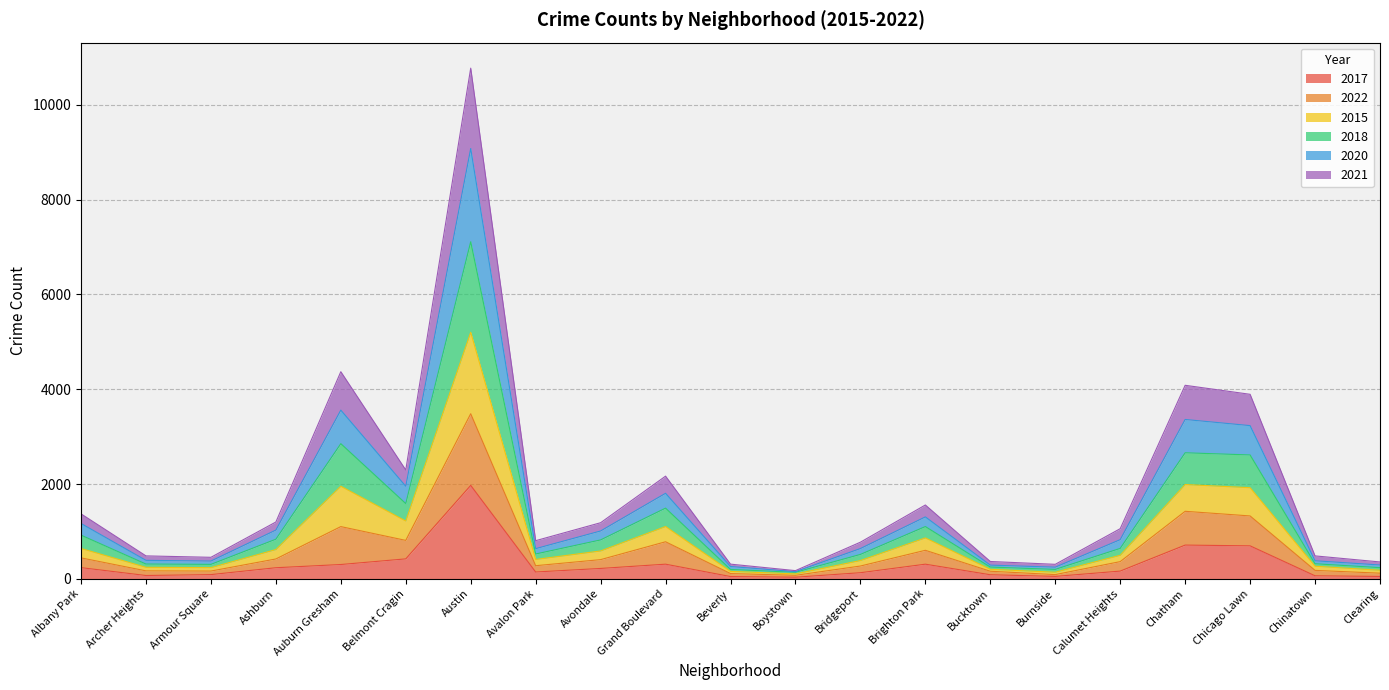

At which category does the chart reach its minimum across all series?

Boystown